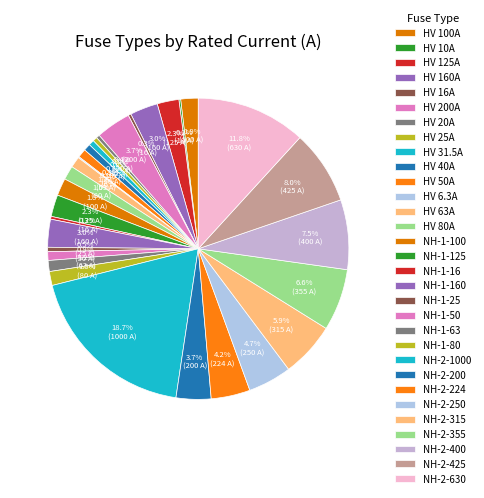

Combined, what portion of the pie is NH-1-160 and HV 63A?

4.2%